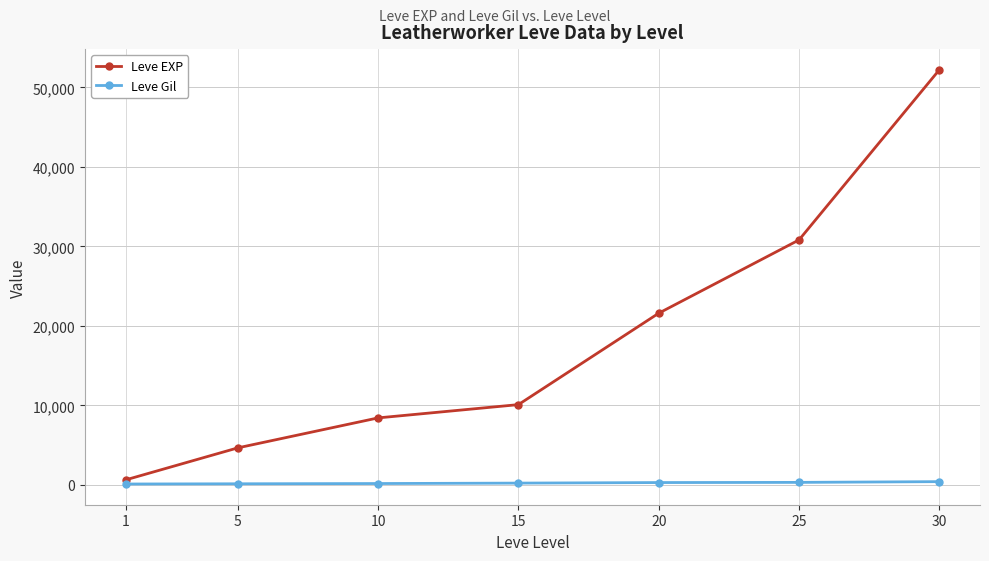

What is the highest value of the Leve EXP series?

52220